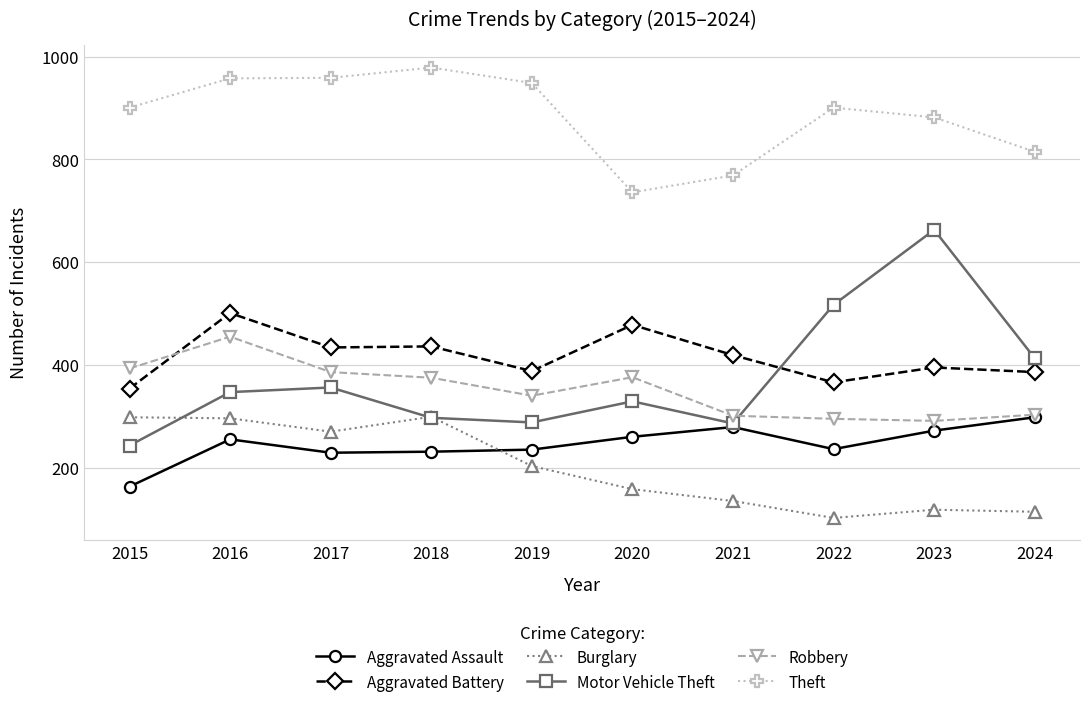

At which category is the sum across all series the highest?

2016